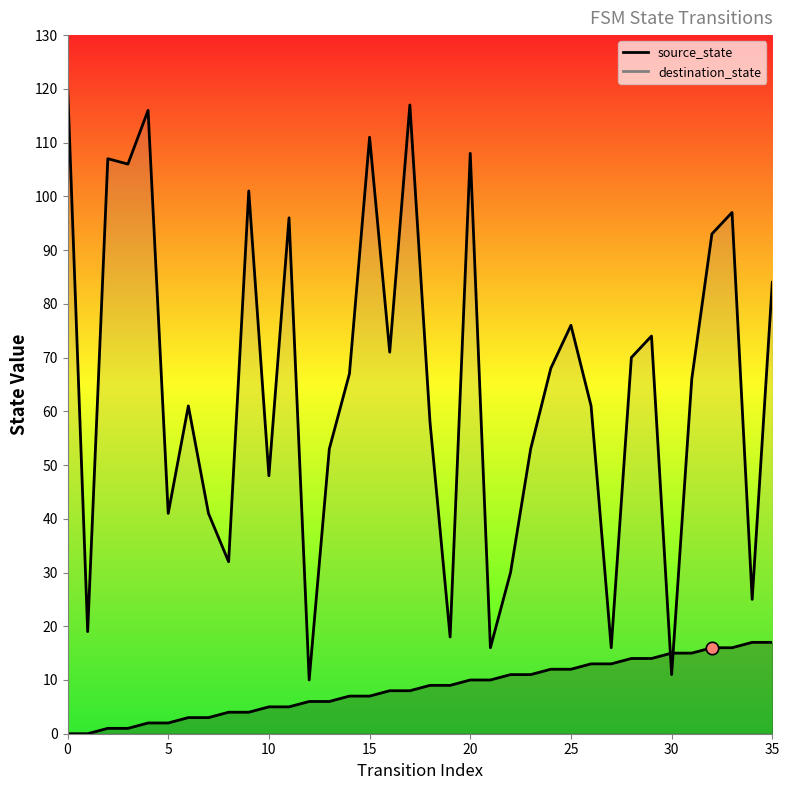

Which series has the largest total across all categories?

destination_state